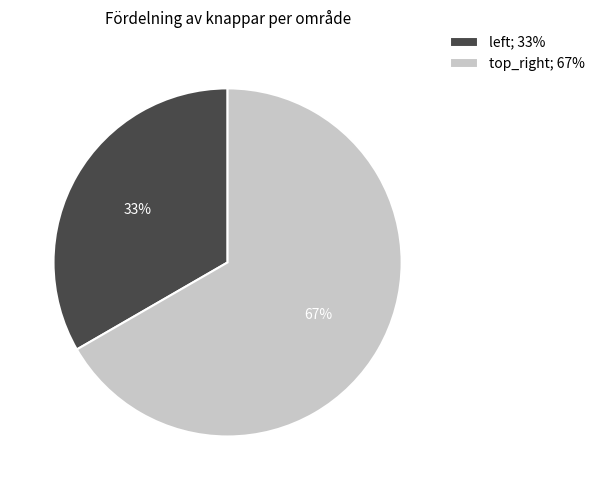

To the nearest percent, what percentage of the pie is top_right?

67%